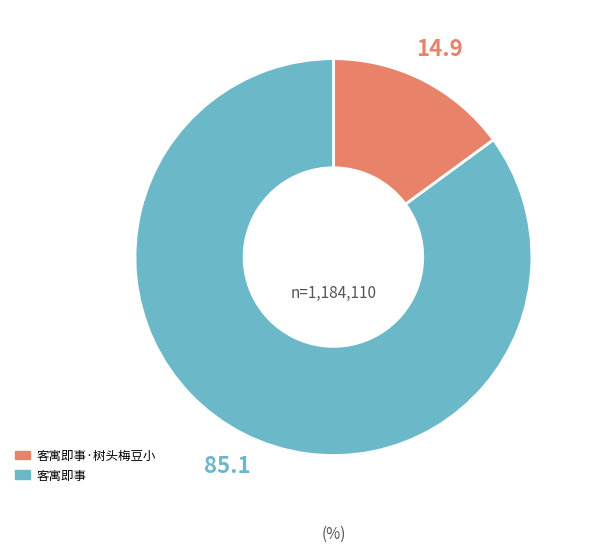

Is there any slice that represents more than half of the pie?

Yes